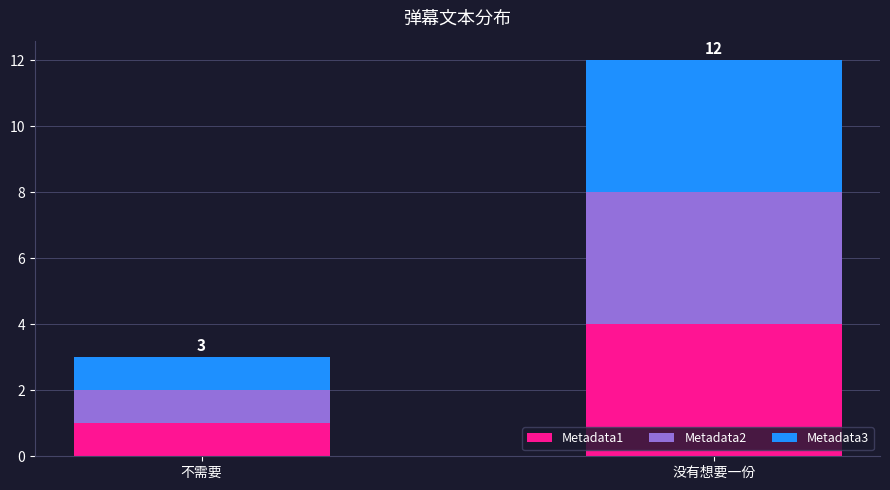

At which category is the sum across all series the highest?

没有想要一份